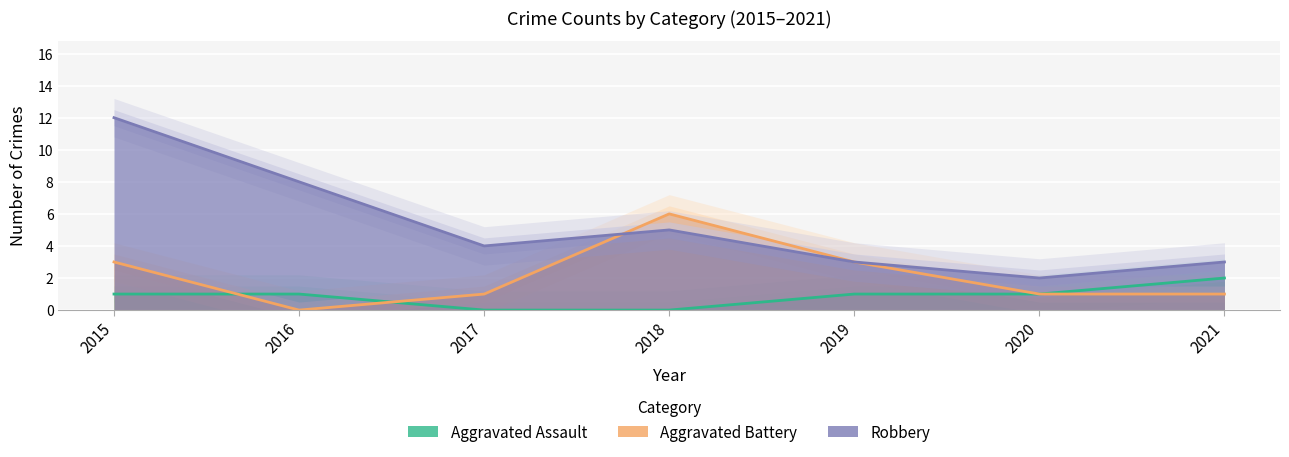

Rank the series by their maximum value, from highest to lowest.

Robbery, Aggravated Battery, Aggravated Assault